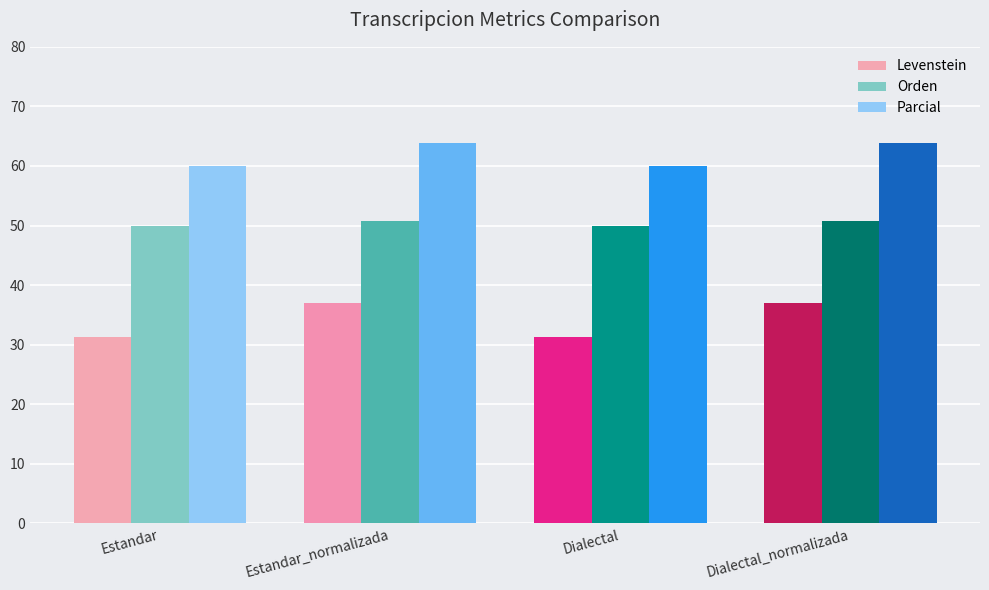

What is the smallest value displayed?

31.3